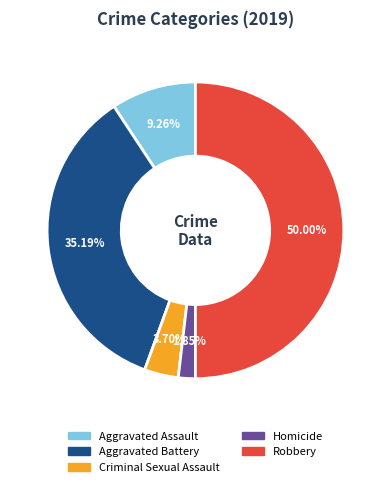

What is the ratio of the value at Aggravated Assault to the value at Homicide?

5.0